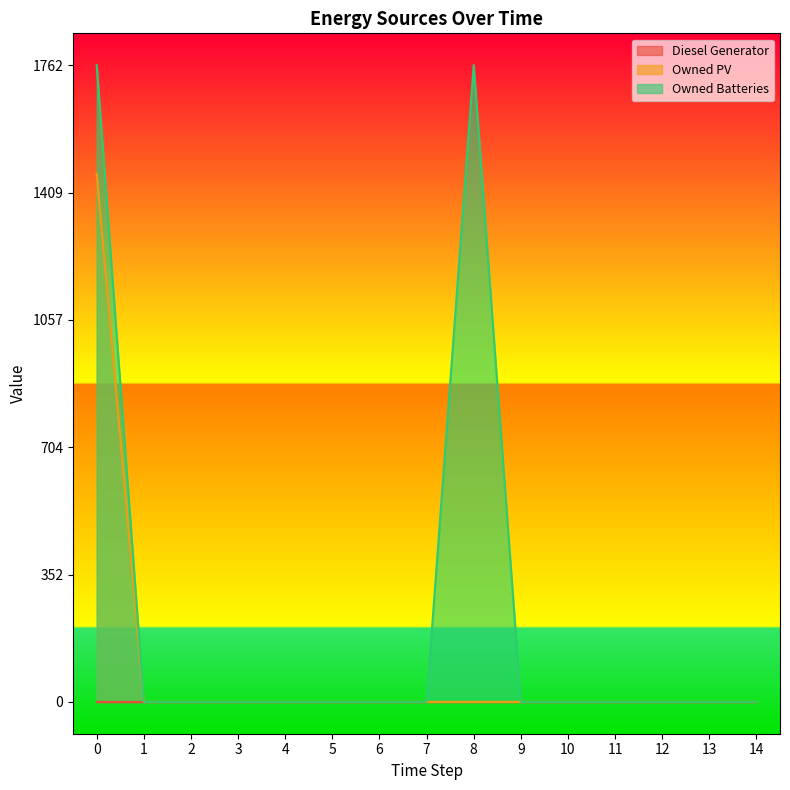

True or false: Owned PV has a value of 0.0 at 10.

True